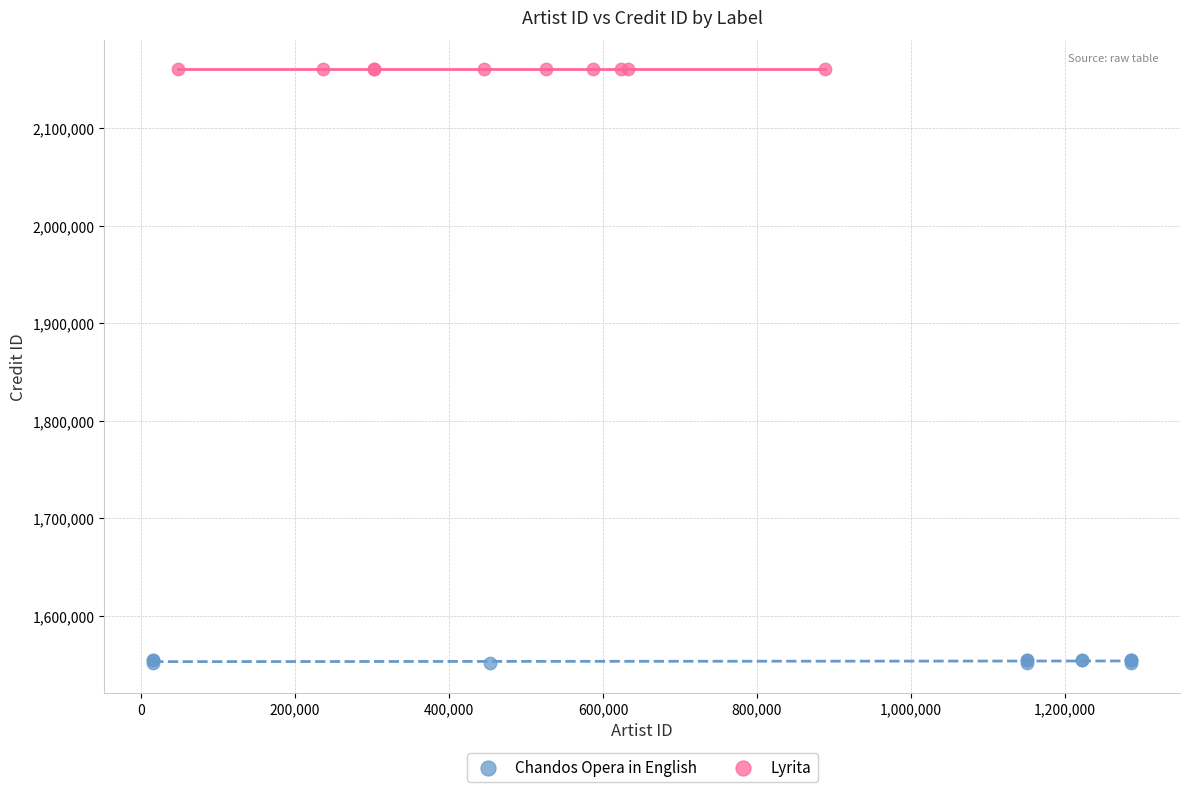

Which series reaches the minimum Y coordinate?

Chandos Opera in English